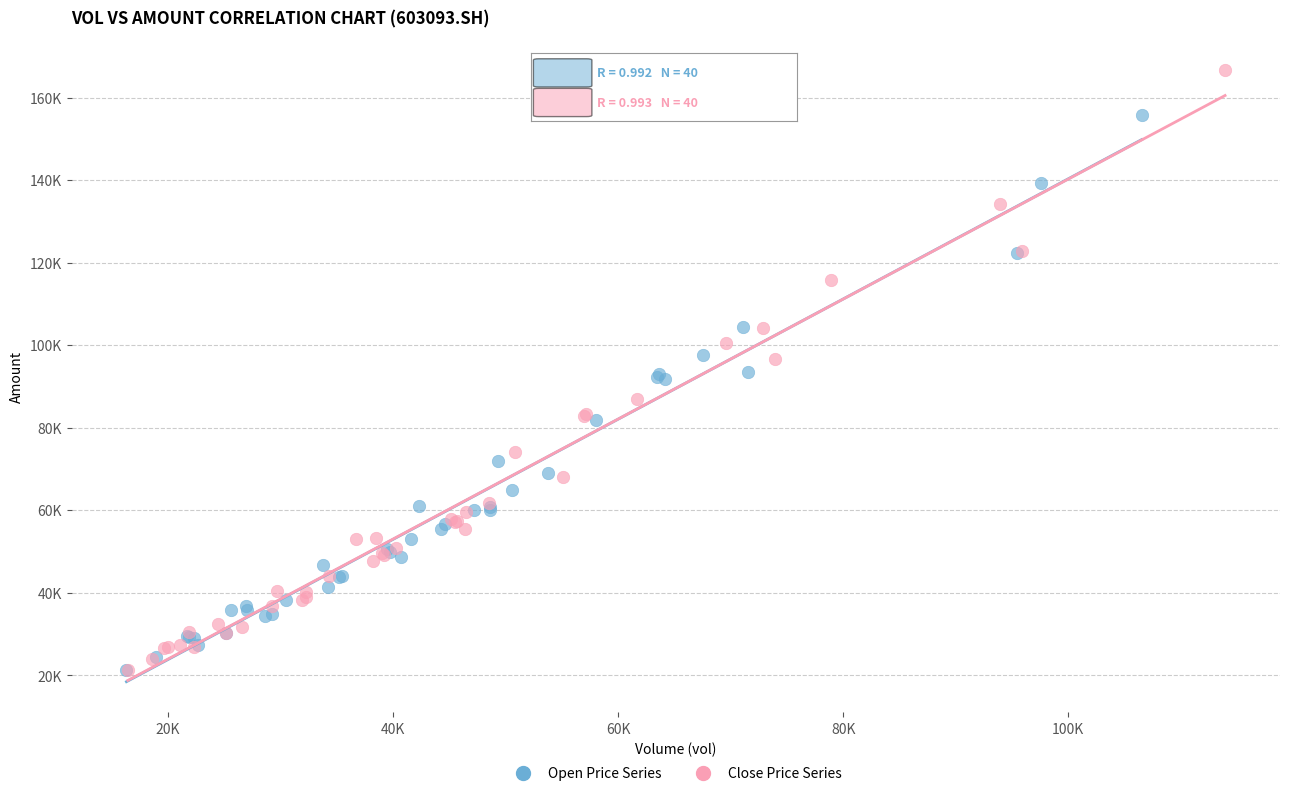

Which series has the widest spread of Y values?

Close Price Series